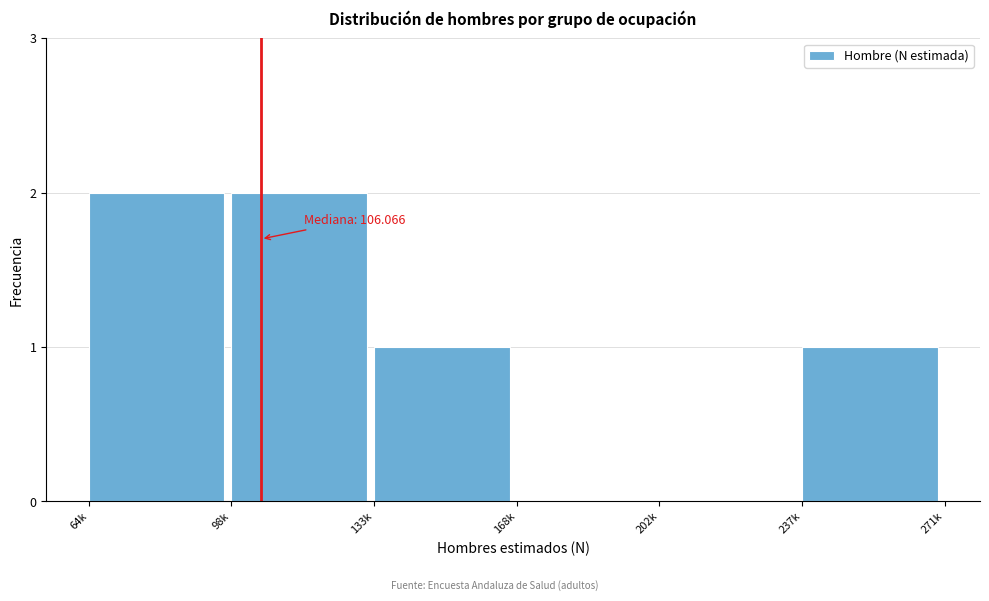

Reading right to left, list all the values displayed in this chart.

237k=1	202k=0	168k=0	133k=1	98k=2	64k=2